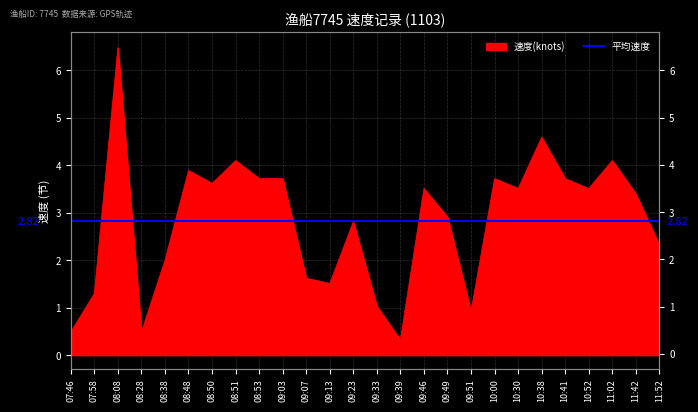

What is the value of the 10th point from the left?

3.7